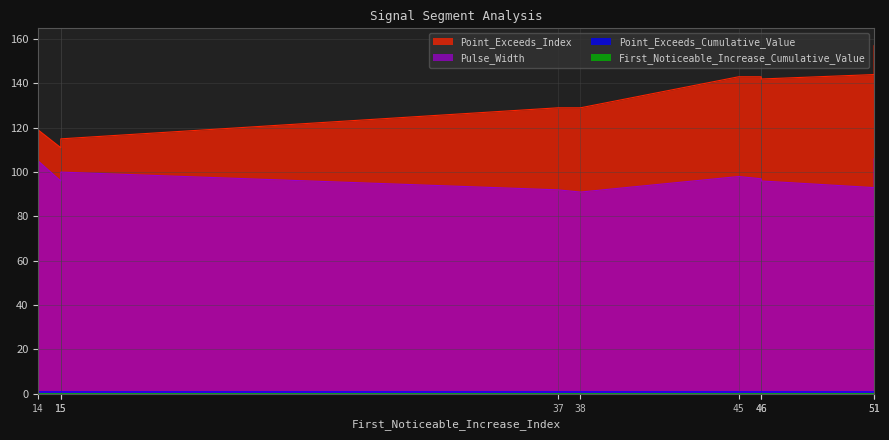

What is the difference between the Point_Exceeds_Index values at 45 and 15?

28.0